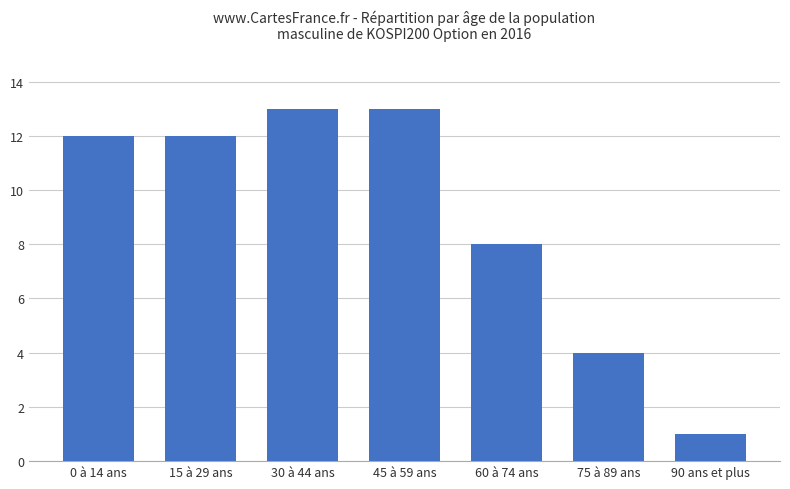

What is the value of the 3rd bar from the left?

13